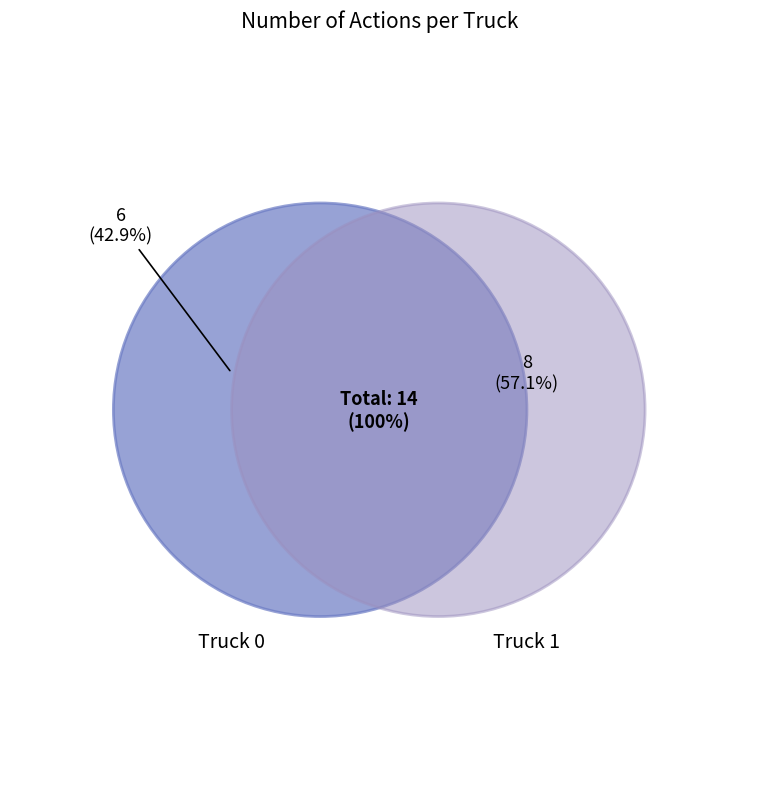

Is it true that Truck 0 is 43% of the pie?

True